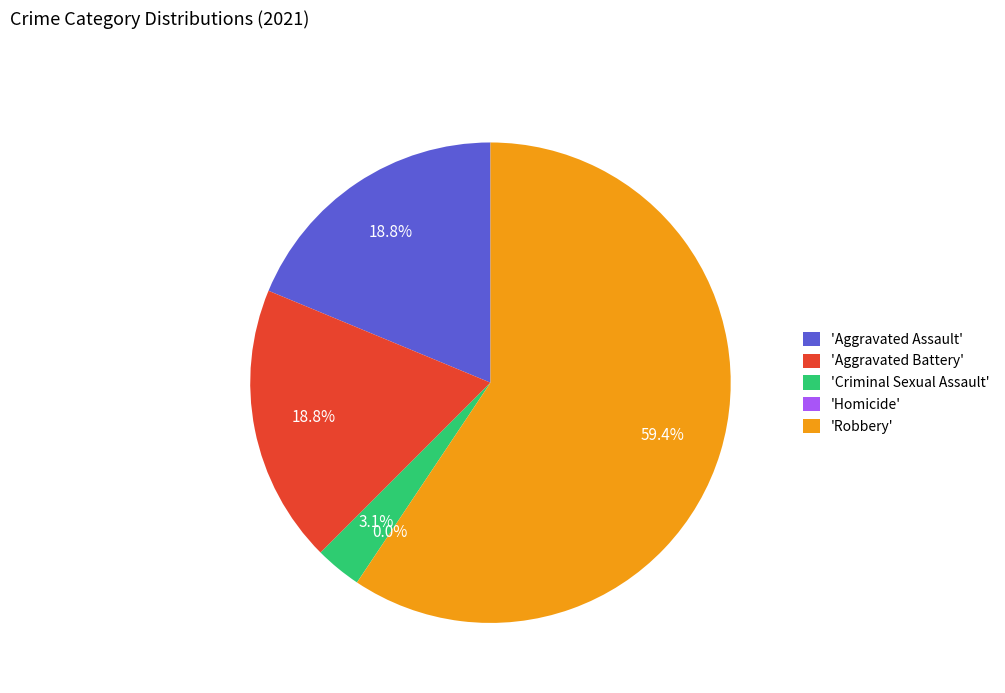

Does Robbery account for over 50% of the chart?

Yes